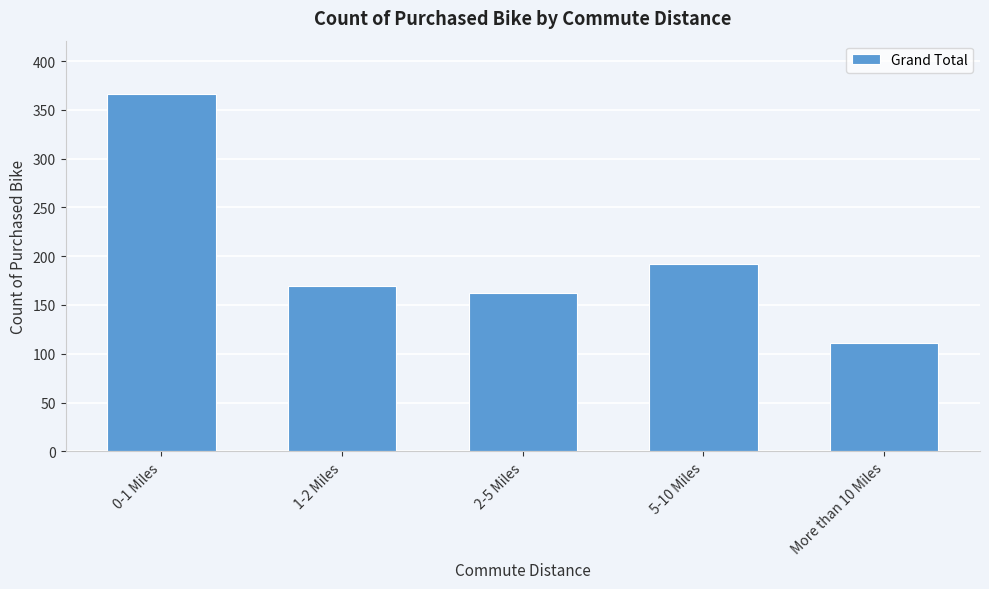

Reading right to left, transcribe all the data shown in this chart.

111	192	162	169	366